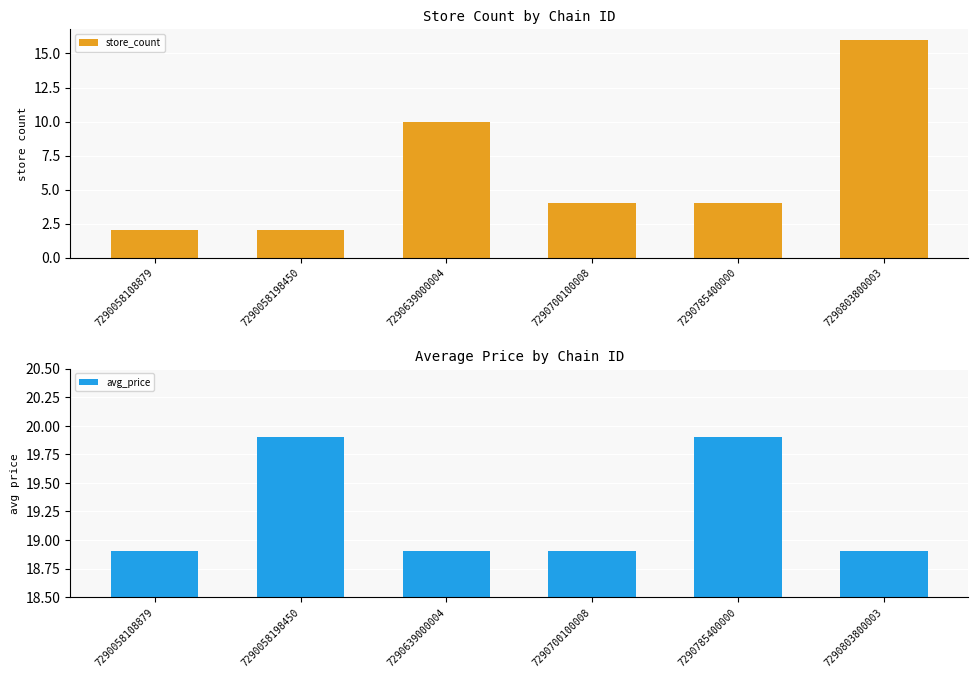

At which label does avg_price reach its minimum?

7290058108879